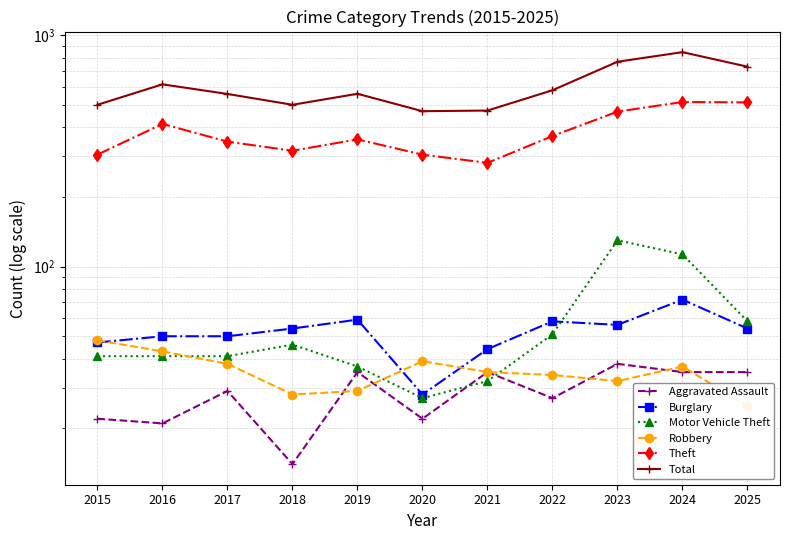

At which category is the sum across all series the highest?

2024